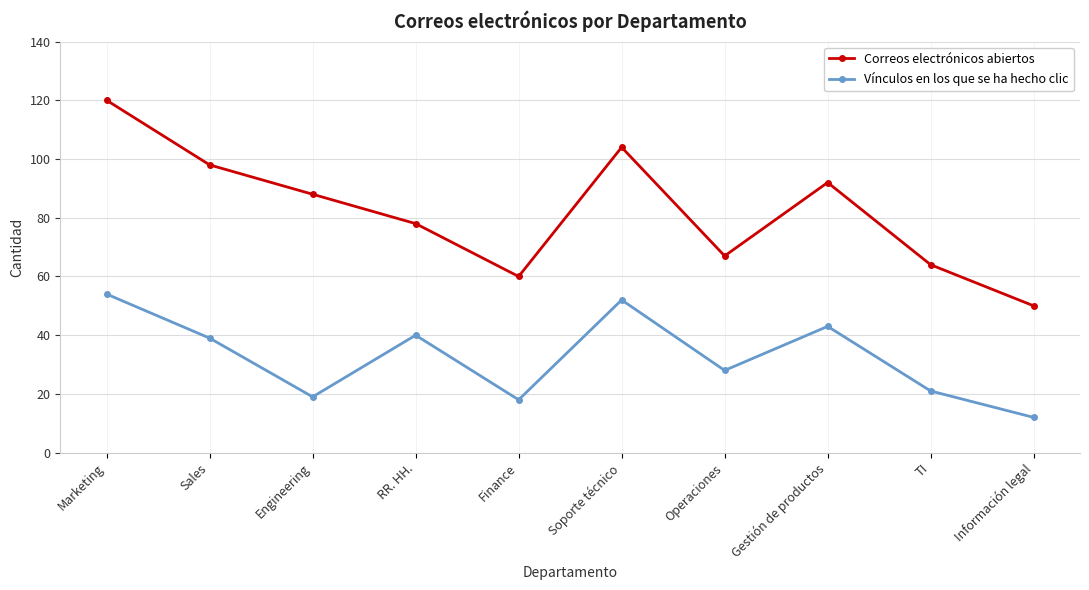

Where is the first local minimum for Correos electrónicos abiertos?

Finance